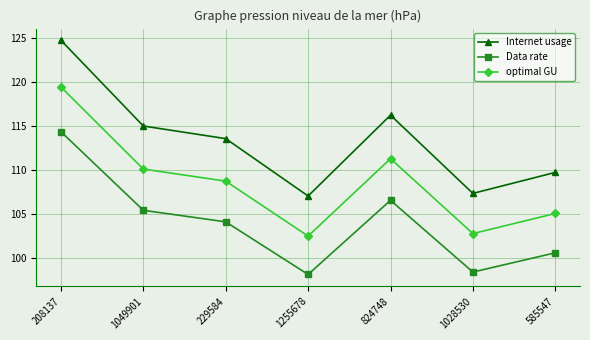

Is it true that Data rate equals 145.3 at 1255678?

False